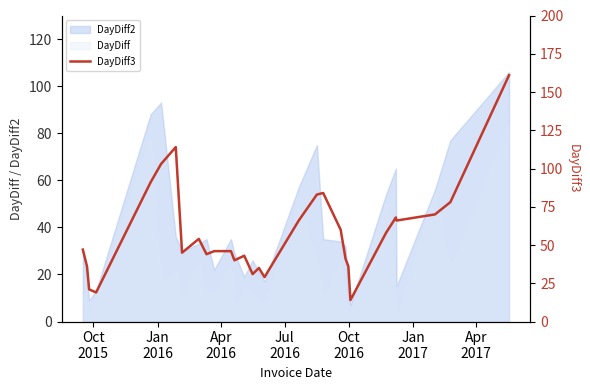

What is the label of the 1st point from the left?

Oct
2015